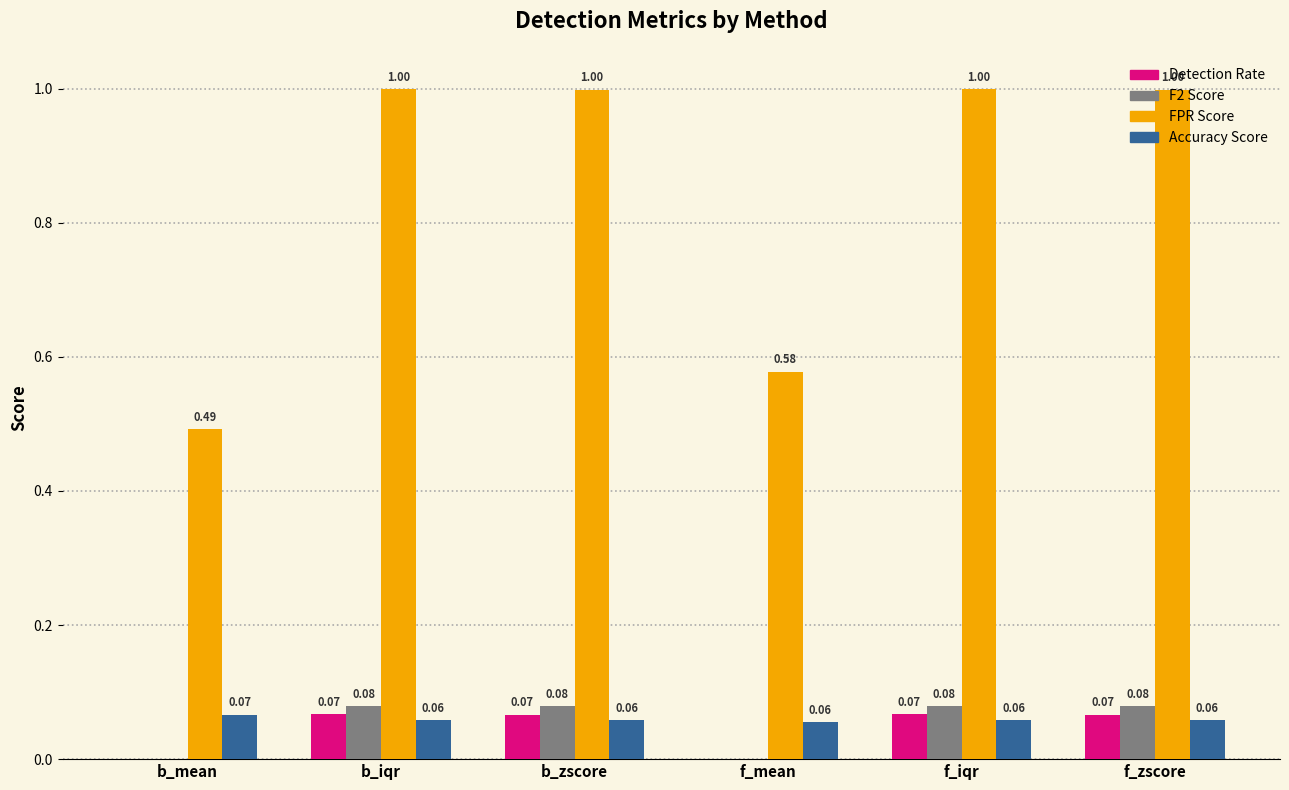

Which series has the largest total across all categories?

FPR Score